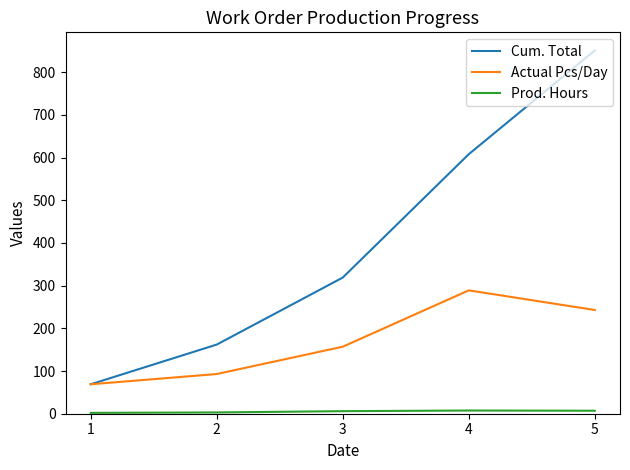

List the labels in order of Cum. Total value, largest first.

5, 4, 3, 2, 1